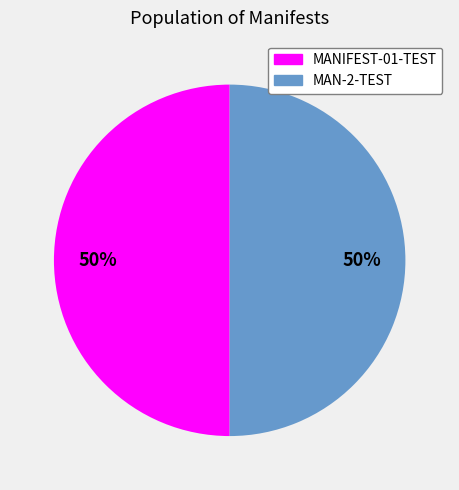

What percentage is the MAN-2-TEST slice, to the nearest percent?

50%